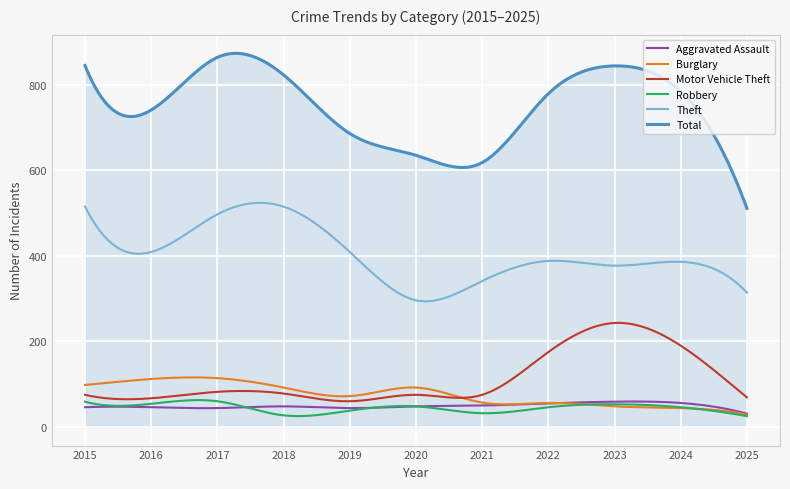

Which series has the widest spread of values?

Total